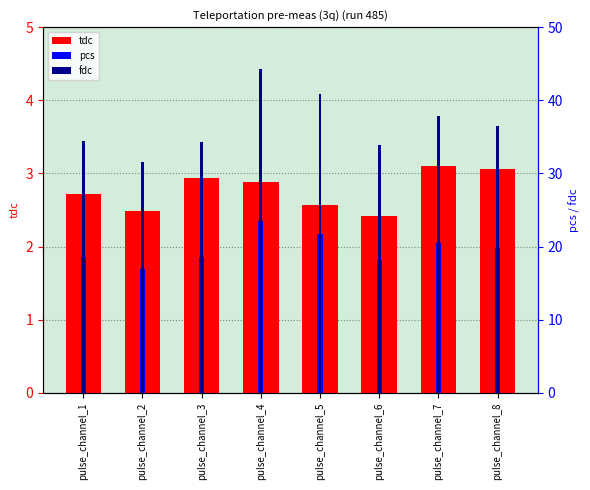

What is the maximum value for tdc?

3.1